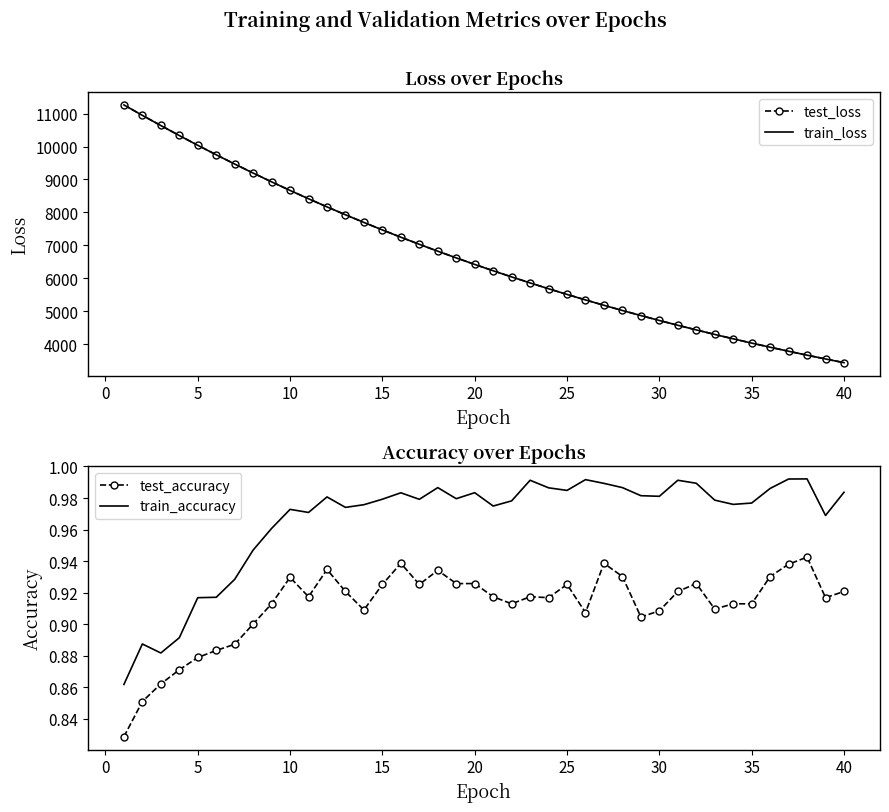

Reading left to right, list all the values displayed in this chart.

test_loss: 11264.0	10946.0	10637.8	10334.9	10038.9	9751.1	9470.1	9195.9	8928.8	8668.7	8416.4	8169.9	7930.5	7697.3	7470.1	7248.9	7034.6	6824.9	6622.0	6424.2	6231.8	6044.7	5862.5	5685.6	5513.9	5346.7	5183.8	5025.7	4872.5	4723.1	4577.9	4436.8	4299.7	4166.6	4037.2	3911.3	3789.1	3670.5	3555.5	3443.4
train_loss: 11262.4	10944.5	10636.3	10333.1	10036.8	9749.2	9468.0	9194.2	8927.5	8667.7	8414.9	8168.8	7929.2	7696.0	7469.0	7248.1	7033.2	6824.1	6620.8	6423.1	6230.8	6043.7	5861.7	5684.9	5512.9	5345.7	5183.2	5025.2	4871.6	4722.3	4577.2	4436.2	4299.2	4166.0	4036.6	3910.9	3788.7	3670.1	3554.9	3442.9
test_accuracy: 0.8	0.9	0.9	0.9	0.9	0.9	0.9	0.9	0.9	0.9	0.9	0.9	0.9	0.9	0.9	0.9	0.9	0.9	0.9	0.9	0.9	0.9	0.9	0.9	0.9	0.9	0.9	0.9	0.9	0.9	0.9	0.9	0.9	0.9	0.9	0.9	0.9	0.9	0.9	0.9
train_accuracy: 0.9	0.9	0.9	0.9	0.9	0.9	0.9	0.9	1.0	1.0	1.0	1.0	1.0	1.0	1.0	1.0	1.0	1.0	1.0	1.0	1.0	1.0	1.0	1.0	1.0	1.0	1.0	1.0	1.0	1.0	1.0	1.0	1.0	1.0	1.0	1.0	1.0	1.0	1.0	1.0